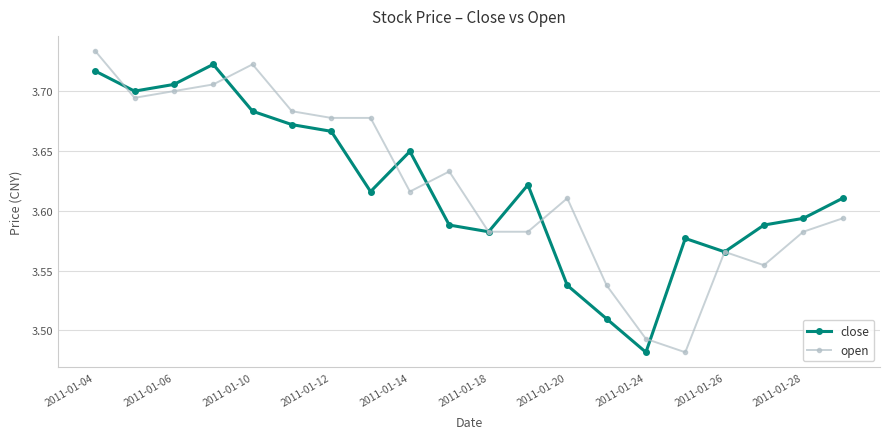

List the series in order of their peak value, lowest first.

close, open